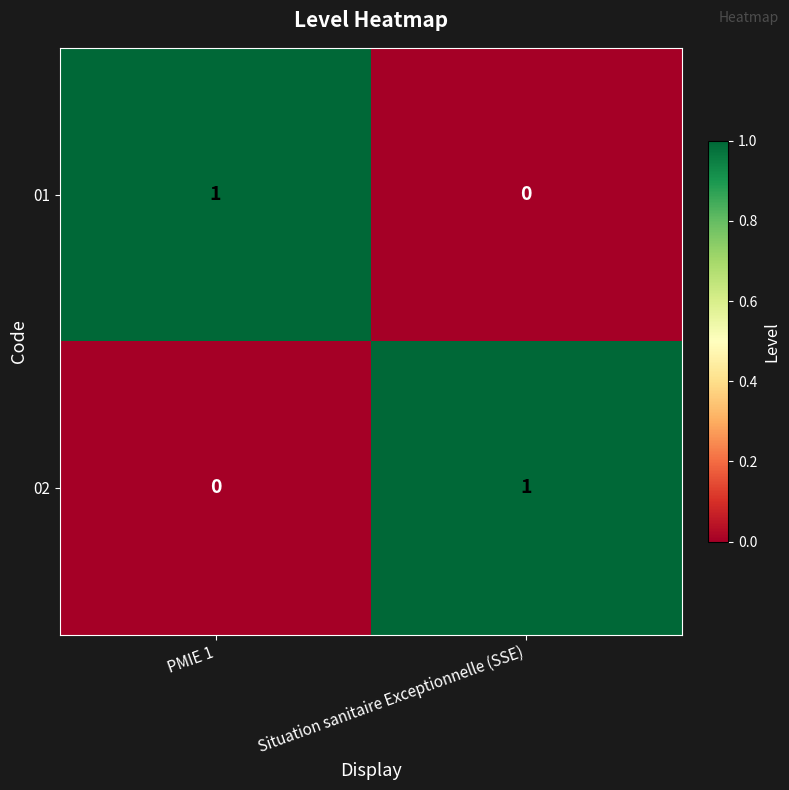

Reading left to right, what are all the values shown in this chart?

01: 1	0
02: 0	1